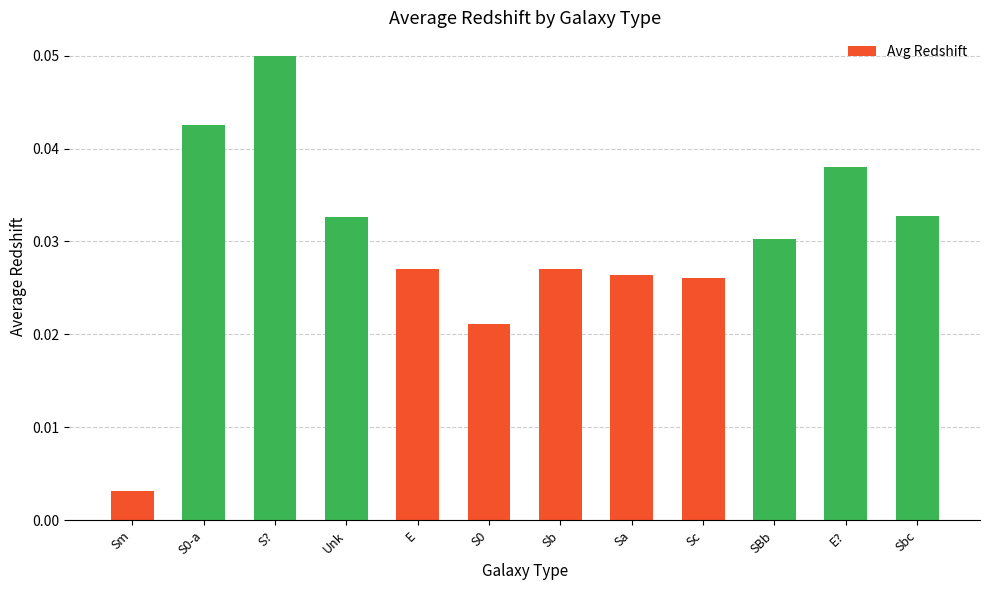

At which category does the chart reach its peak across all series?

S?